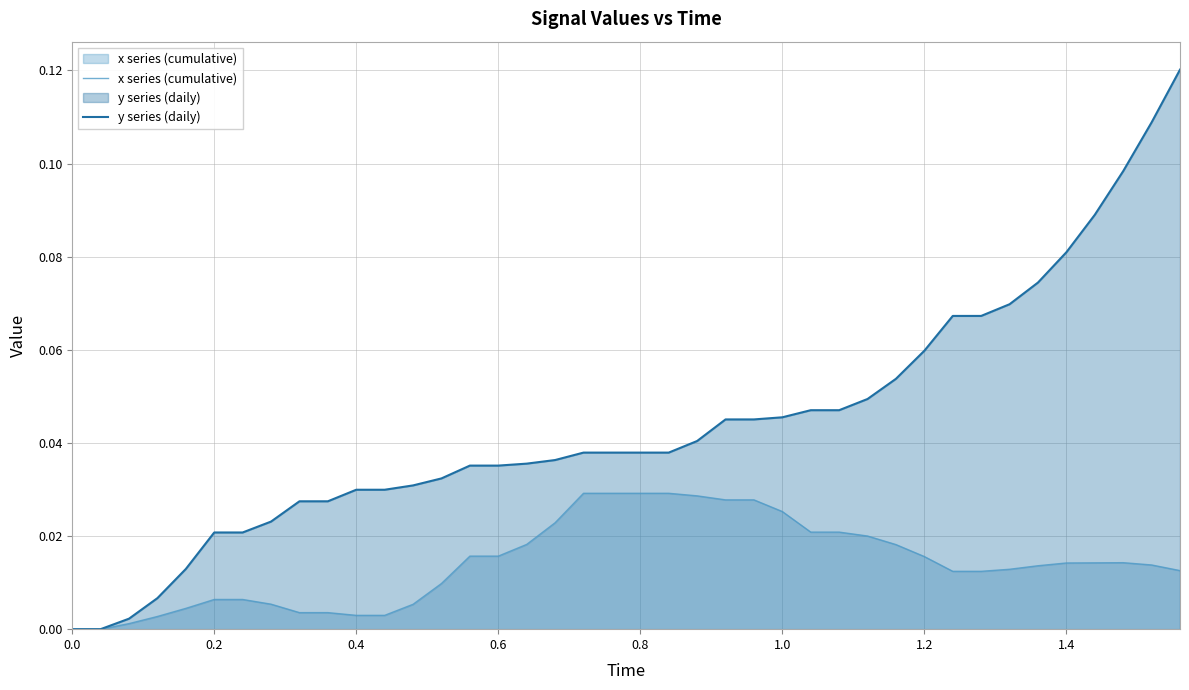

How many series are shown in this chart?

2